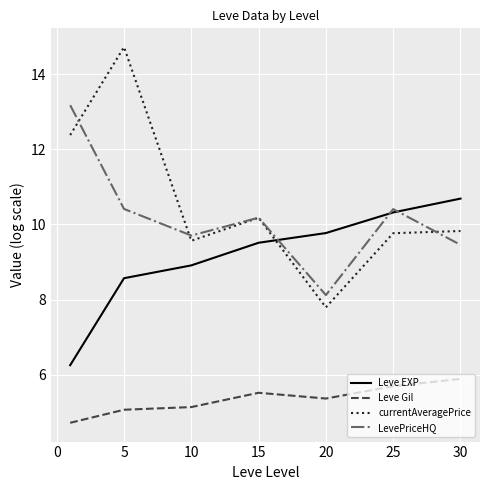

Which series has the widest spread of values?

currentAveragePrice